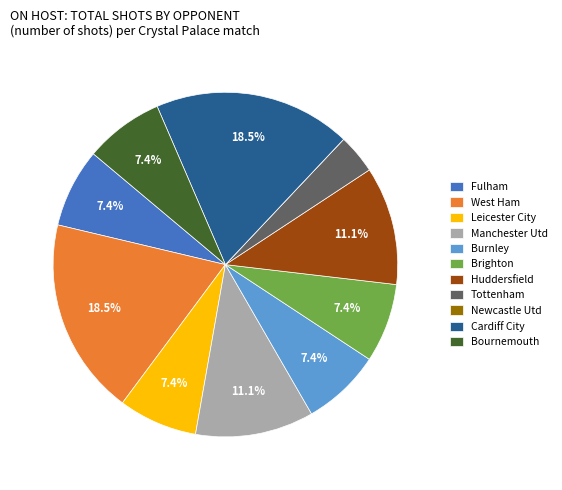

Does Brighton account for over 50% of the chart?

No